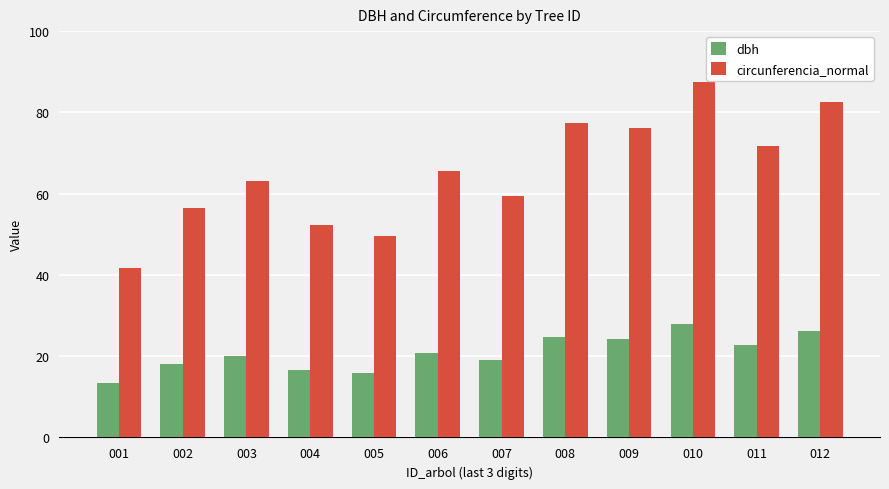

List the series in order of their overall mean, lowest first.

dbh, circunferencia_normal